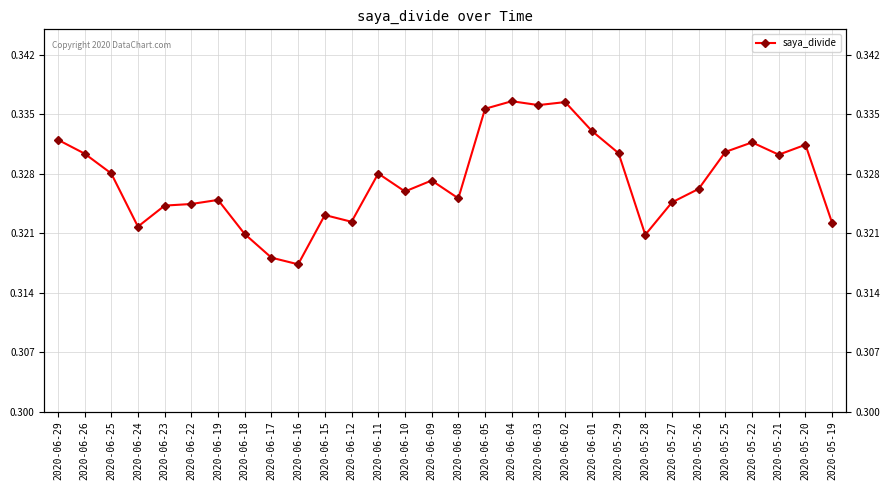

Reading right to left, what are all the values shown in this chart?

0.3	0.3	0.3	0.3	0.3	0.3	0.3	0.3	0.3	0.3	0.3	0.3	0.3	0.3	0.3	0.3	0.3	0.3	0.3	0.3	0.3	0.3	0.3	0.3	0.3	0.3	0.3	0.3	0.3	0.3